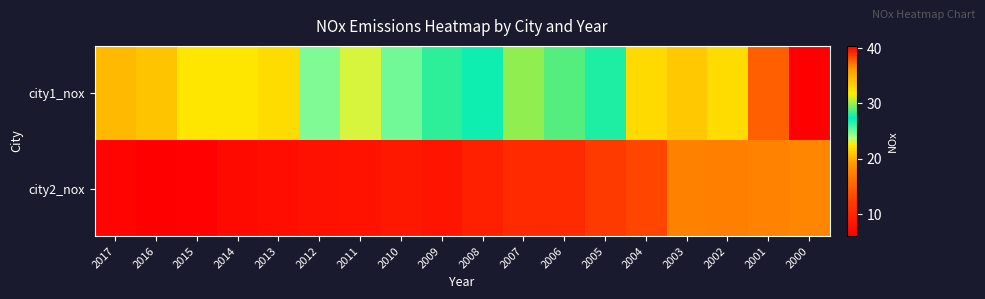

Rank the series by their average value, from lowest to highest.

city2_nox, city1_nox